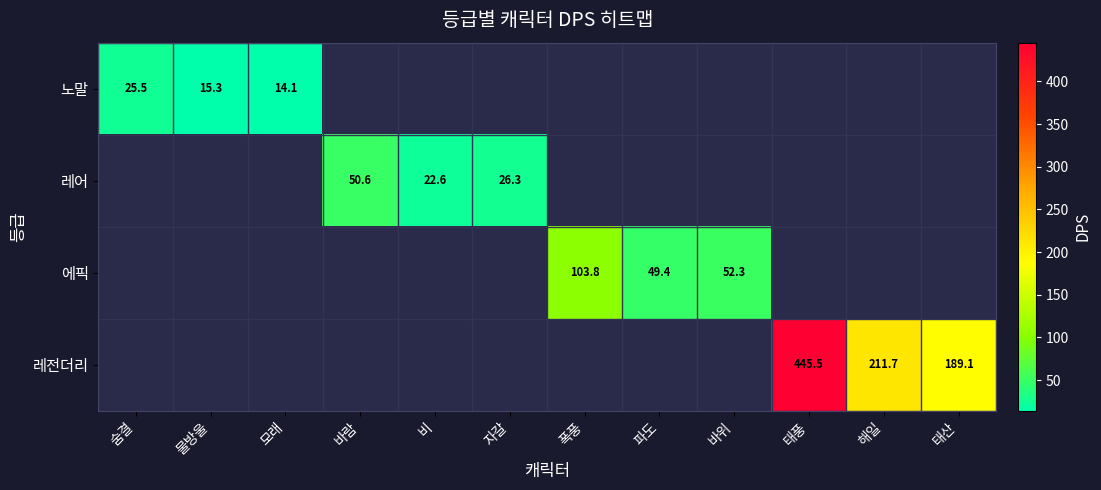

How many categories are shown in the chart?

12